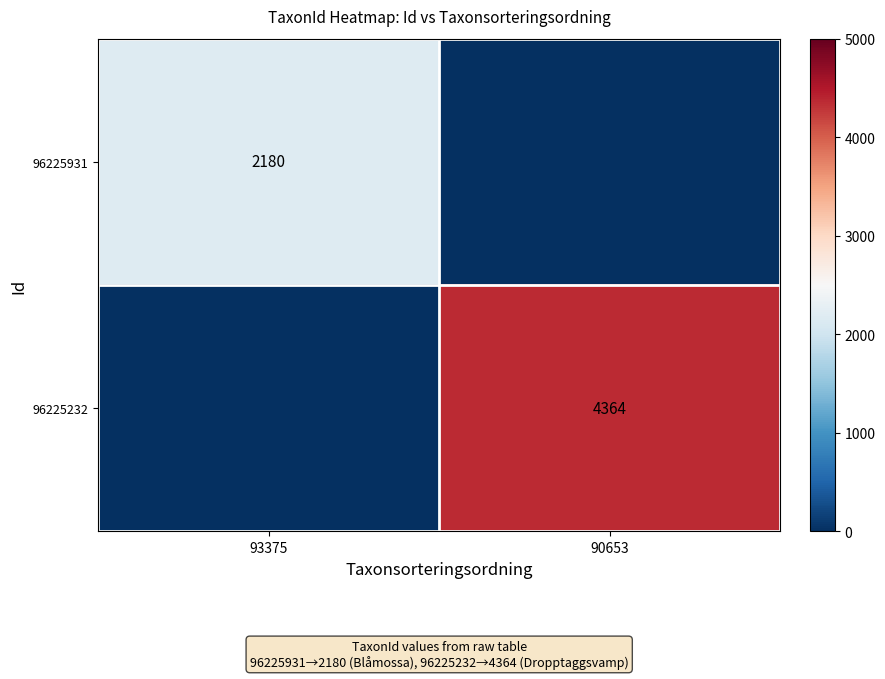

The 96225232 series shows 1667 at 90653. True or false?

False